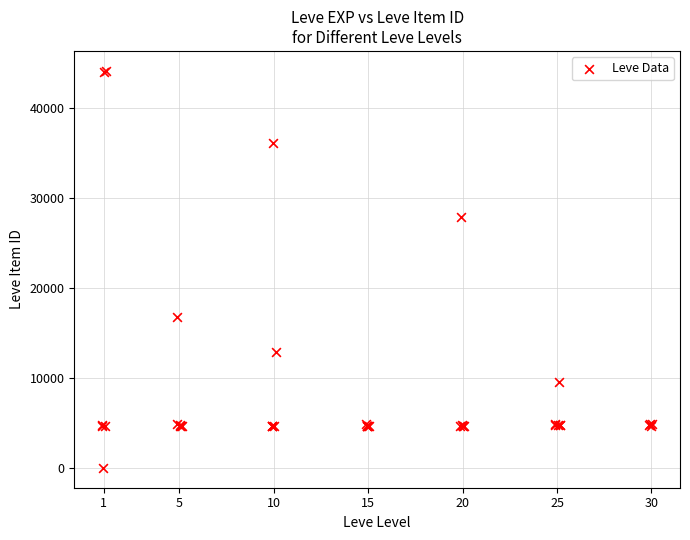

What Y value in the scatter plot is closest to 22050?

16734